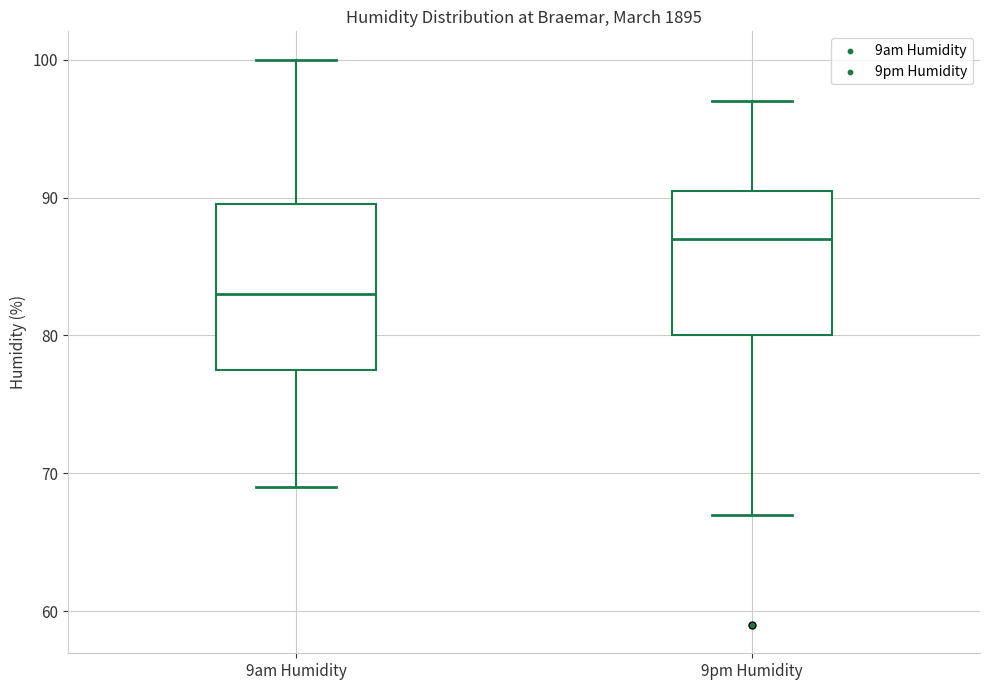

Which box is the tallest, from its lower edge to its upper edge?

9am Humidity